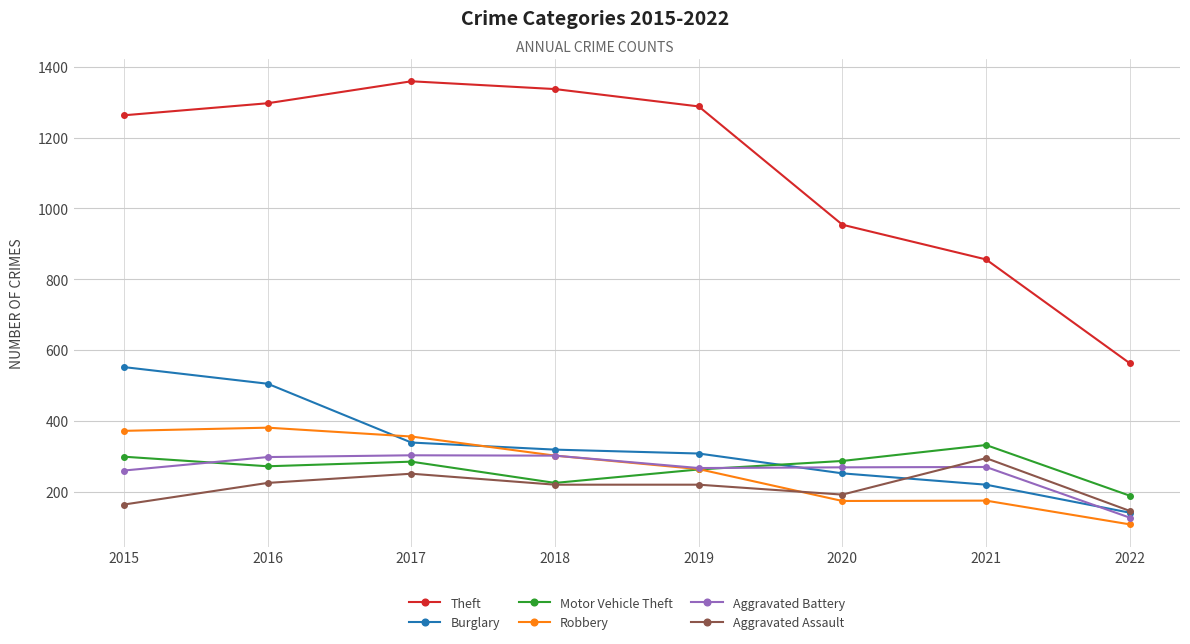

Is the value of Robbery at 2015 greater than the value of Theft at 2021?

No